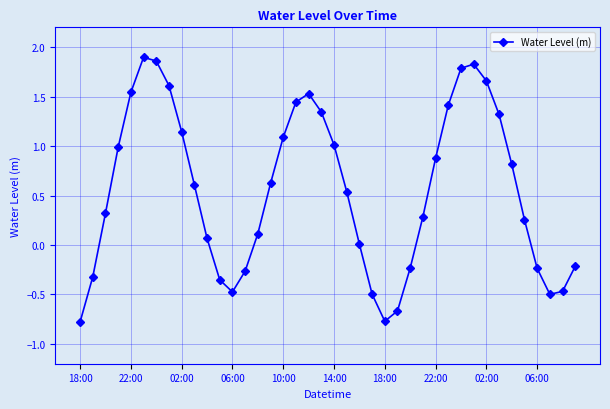

What is the value of the 31st point from the left?

1.8